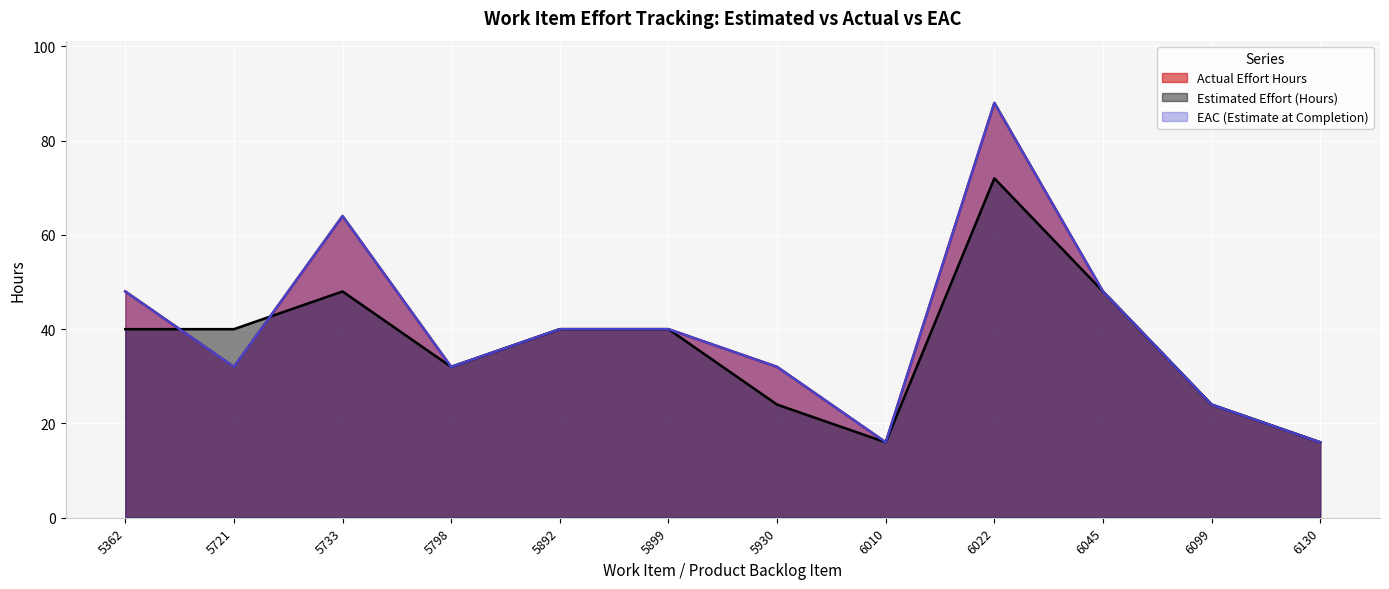

At which label does Actual Effort Hours first exceed 40?

5362